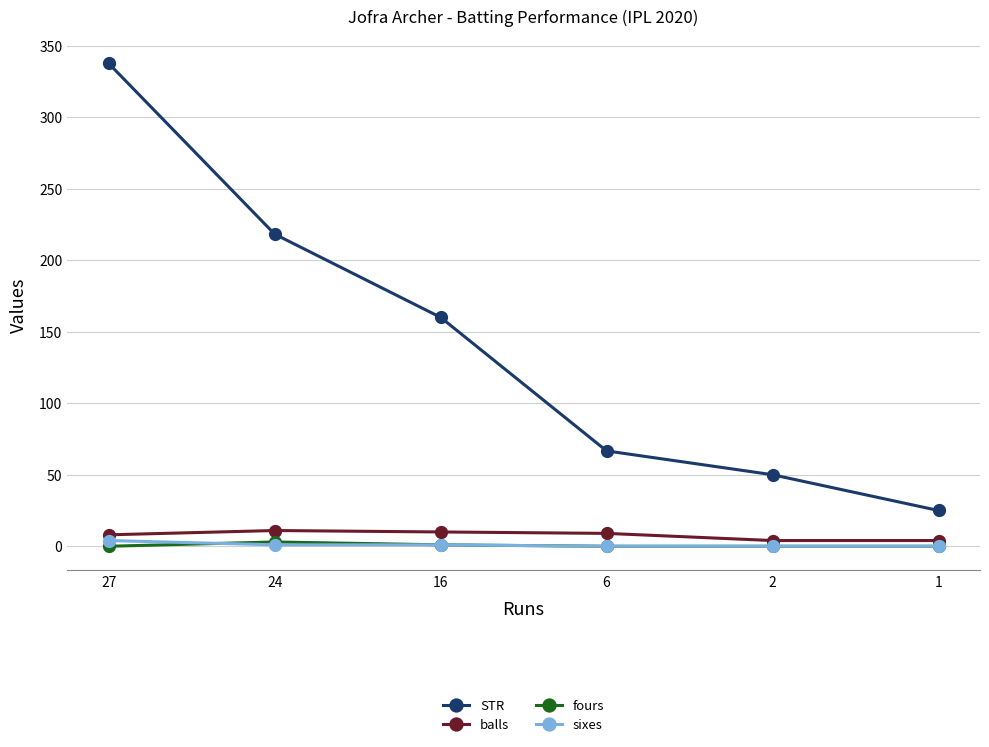

Does the chart have visible grid lines?

Yes